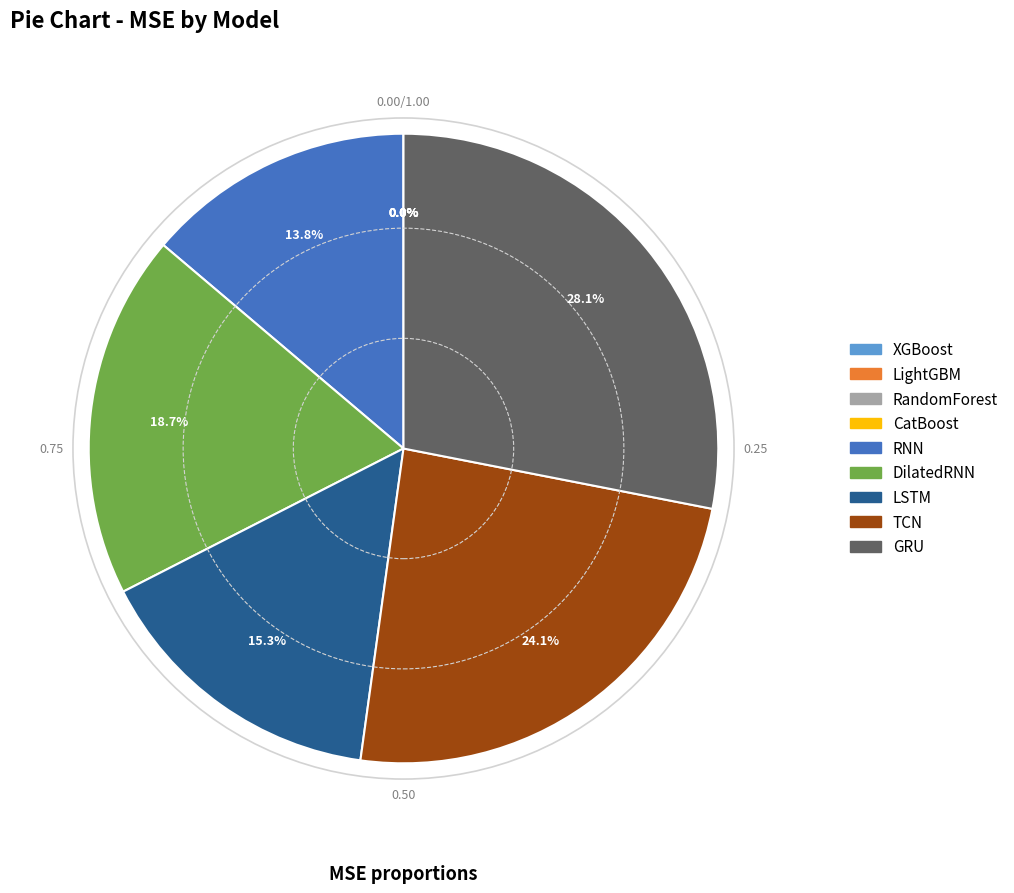

Combined, do LSTM and TCN account for over 50%?

No